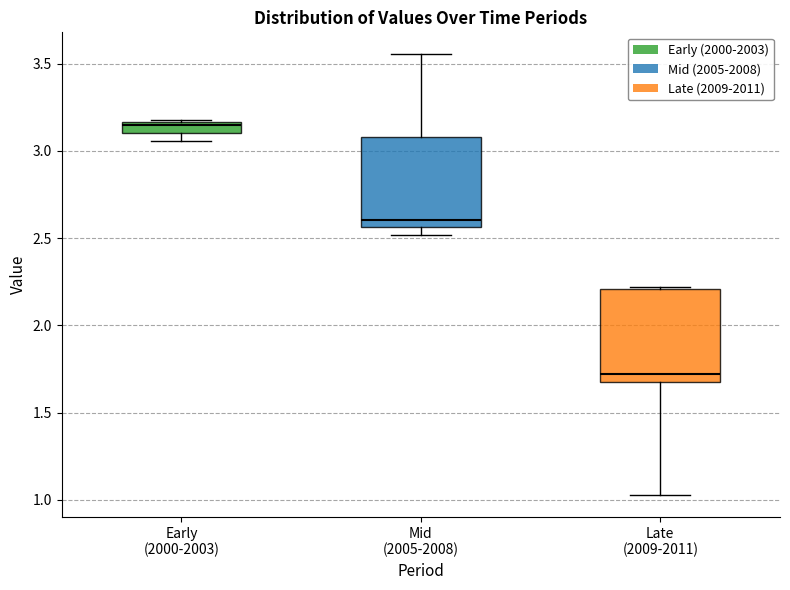

Which box has the lowest median line?

Late (2009-2011)